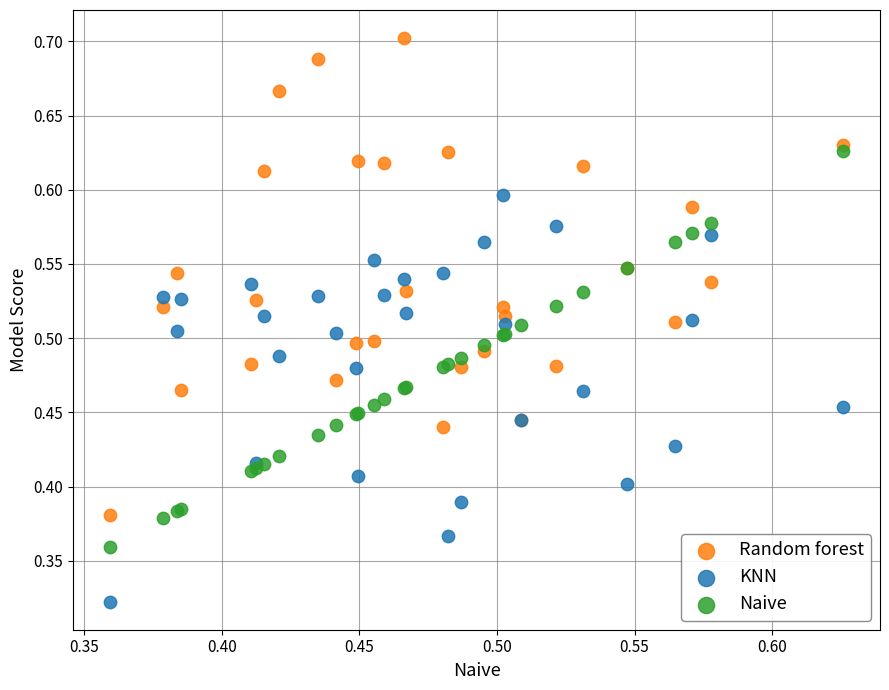

What are all the series names shown in the legend?

Random forest, KNN, Naive